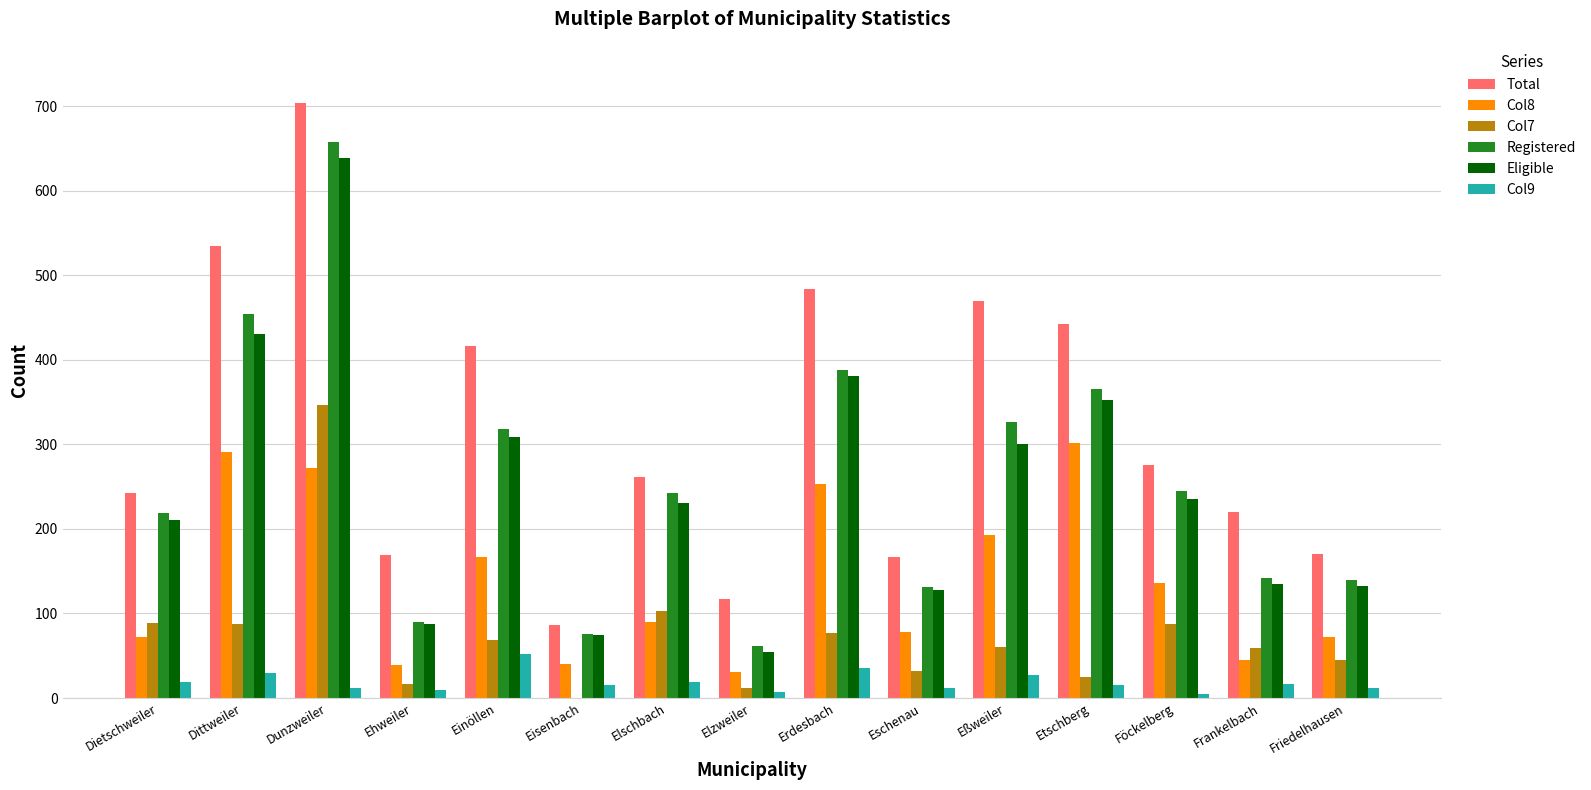

The value of Eligible at Eßweiler is 300. True or false?

True